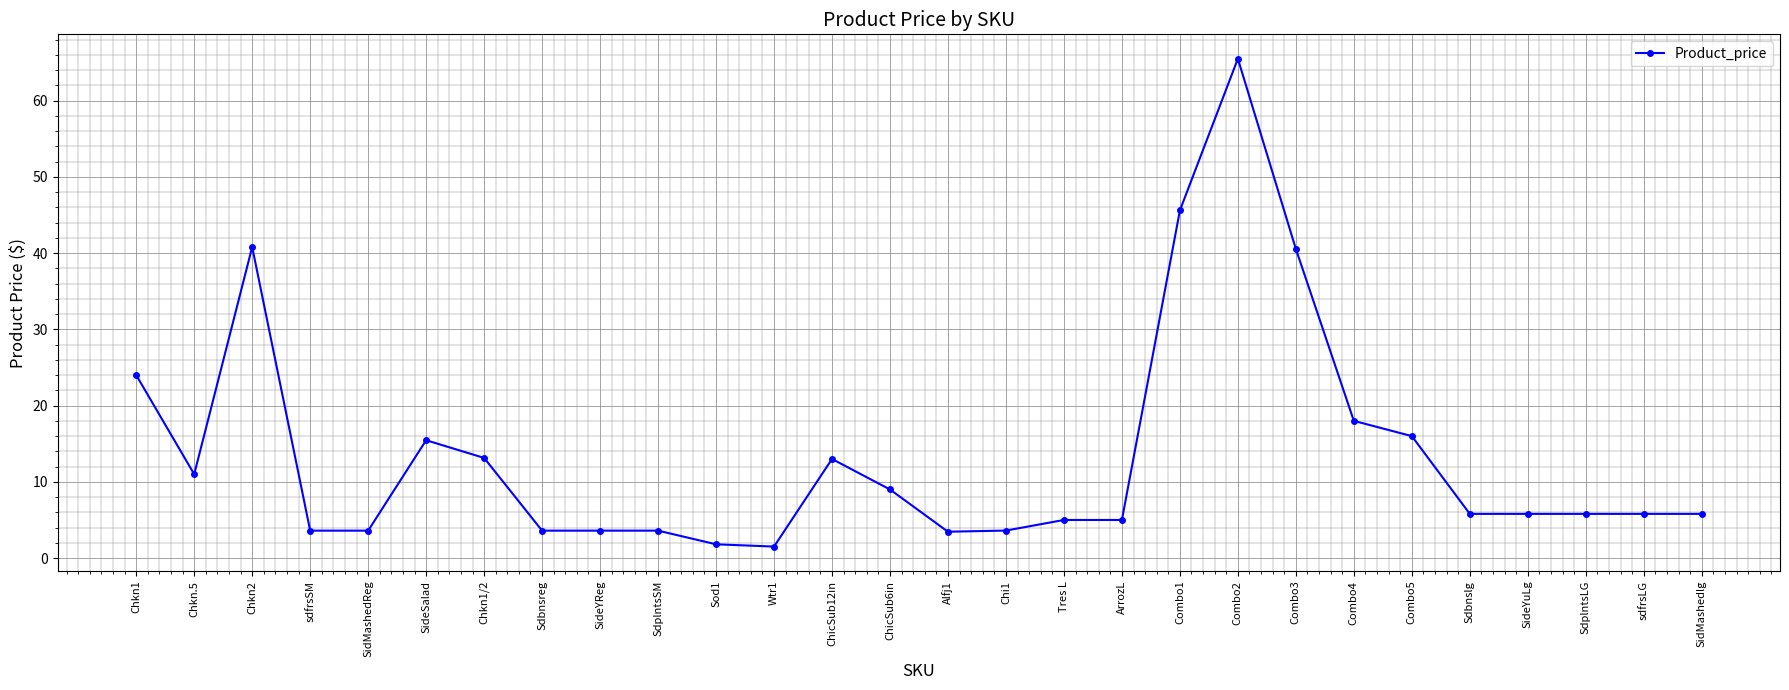

What is the label of the 5th point from the right?

Sdbnslg